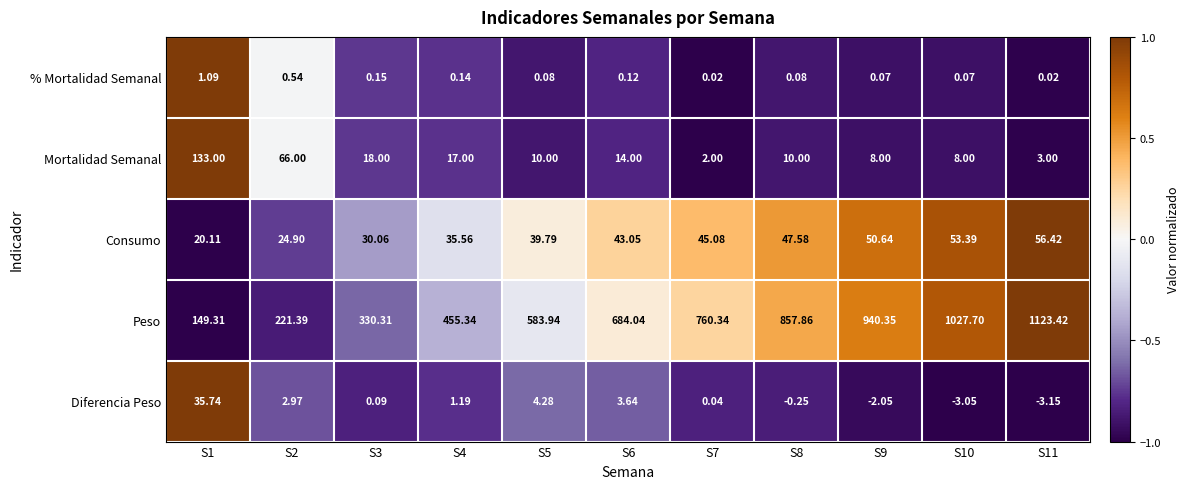

Which series has the largest range (max minus min)?

Peso